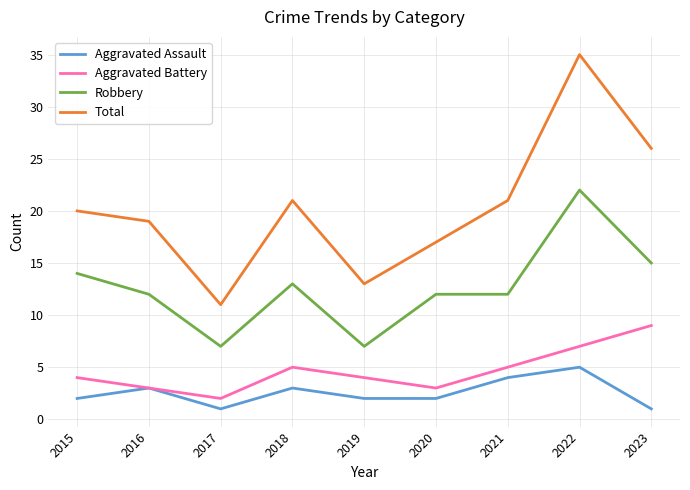

What is the difference between the highest and lowest values at 2019?

11